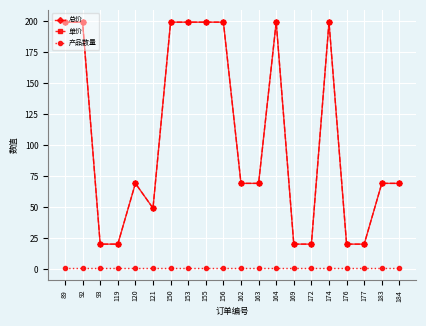

Reading left to right, transcribe all the data shown in this chart.

总价: 199	199	20	20	69	49	199	199	199	199	69	69	199	20	20	199	20	20	69	69
单价: 199	199	20	20	69	49	199	199	199	199	69	69	199	20	20	199	20	20	69	69
产品数量: 1	1	1	1	1	1	1	1	1	1	1	1	1	1	1	1	1	1	1	1